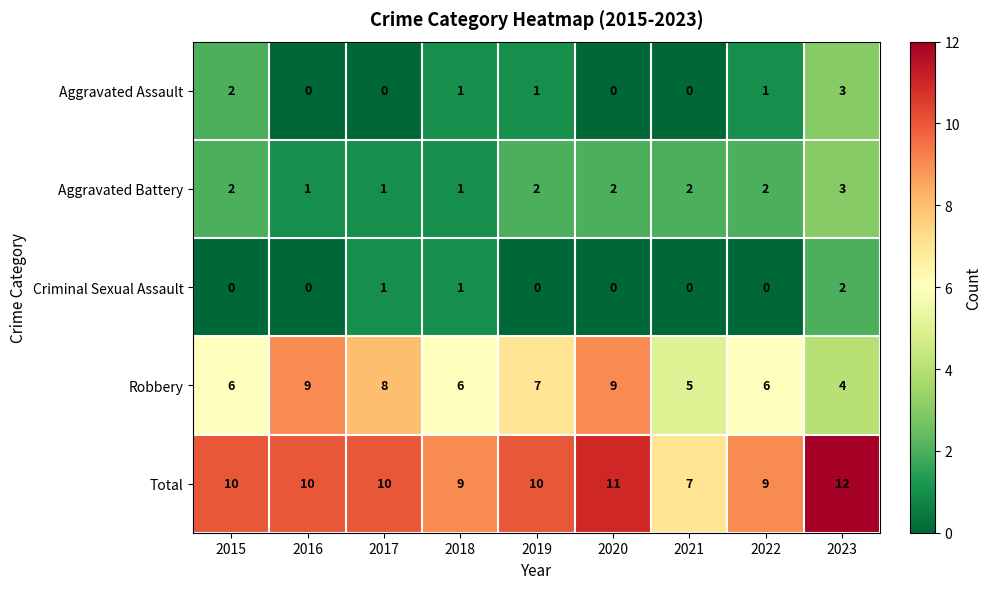

At 2019, list the series in order from smallest to largest.

Criminal Sexual Assault, Aggravated Assault, Aggravated Battery, Robbery, Total